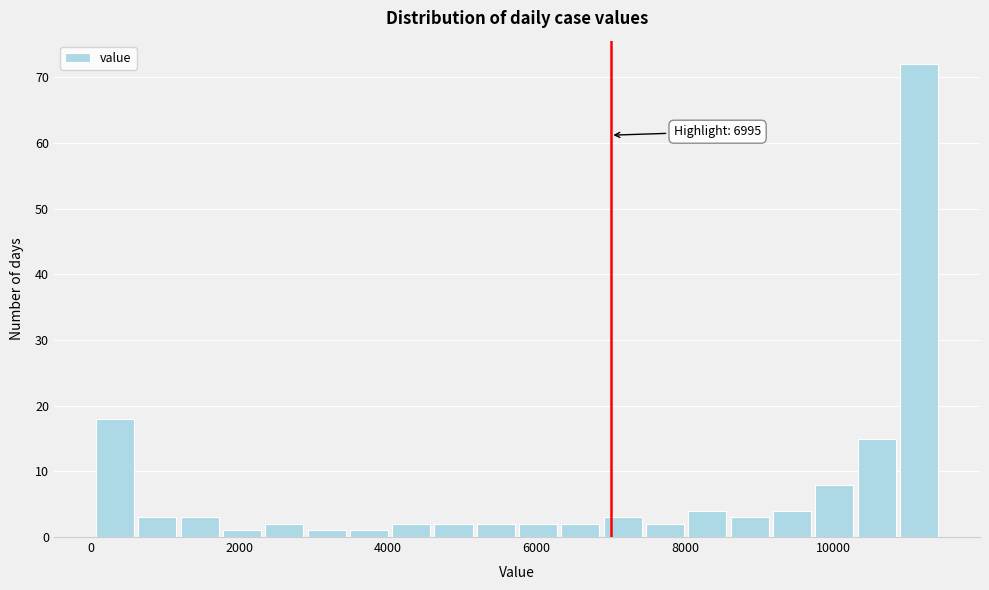

Read against the x-axis, roughly where is the centre of the tallest bar?

11200